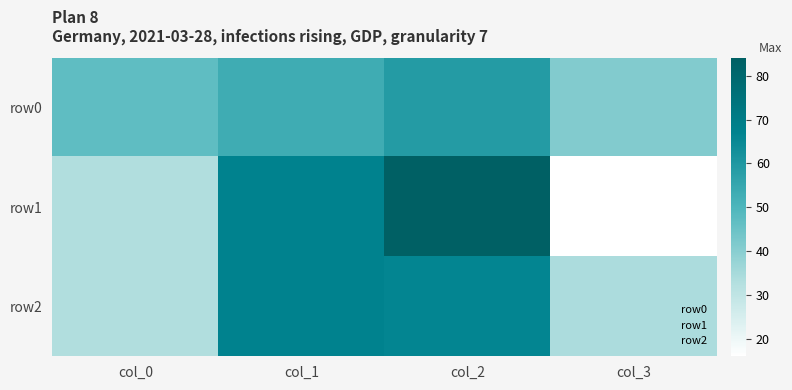

Reading left to right, list all the values displayed in this chart.

row0: col_0=47	col_1=53	col_2=59	col_3=41
row1: col_0=33	col_1=67	col_2=84	col_3=16
row2: col_0=33	col_1=67	col_2=66	col_3=34